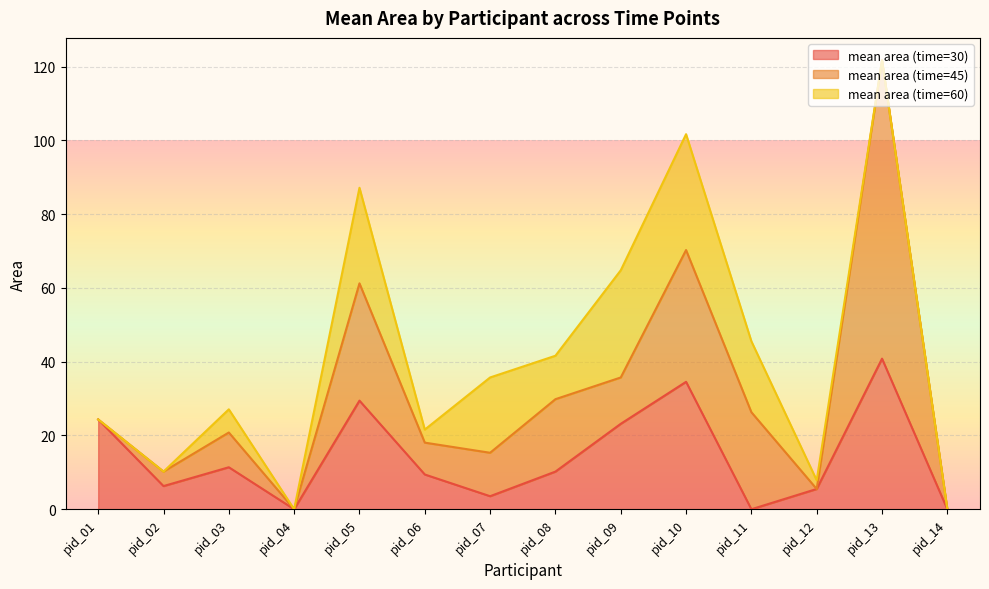

What is the total value across all series at pid_09?

64.8